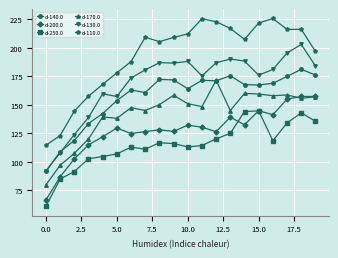

True or false: d-110.0 and d-170.0 intersect in this chart.

False